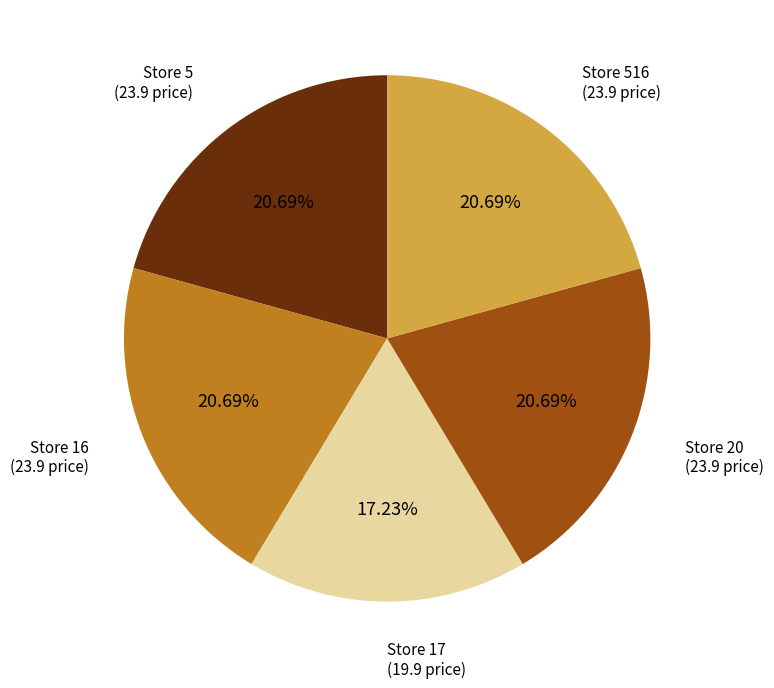

What is the ratio of the value at Store 20 to the value at Store 5?

1.0